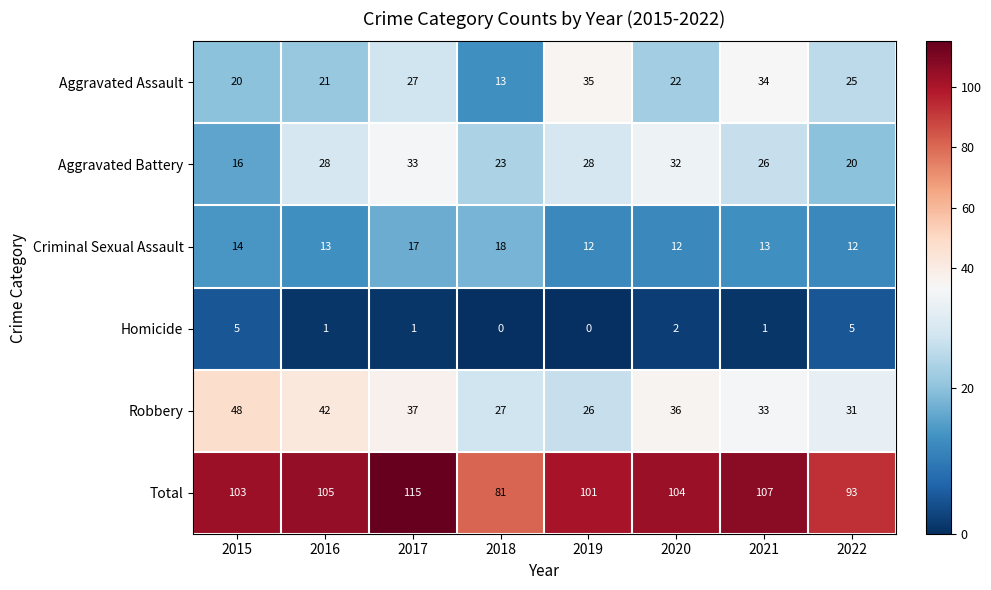

At which label does Homicide first exceed 1?

2015